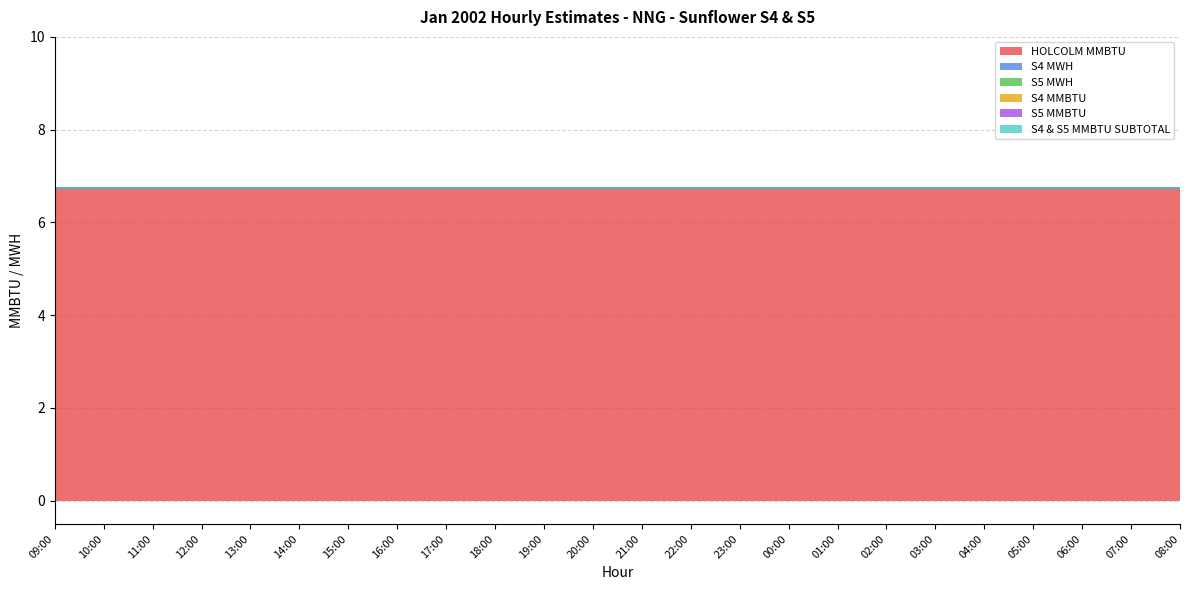

True or false: S4 & S5 MMBTU SUBTOTAL and HOLCOLM MMBTU cross at least once.

False